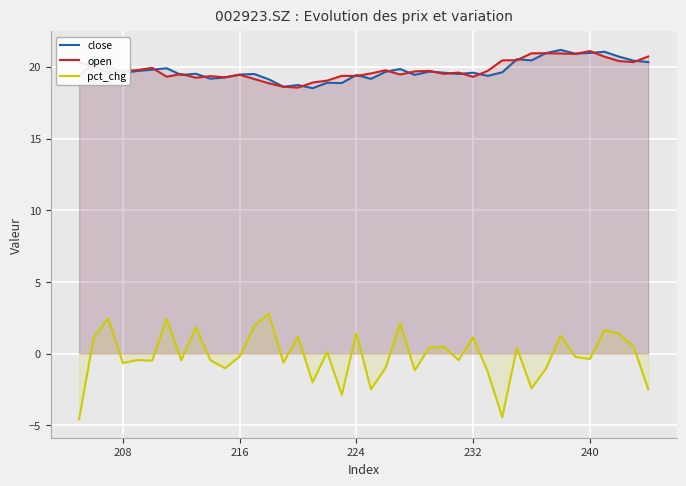

What are all the series names shown in the legend?

close, open, pct_chg